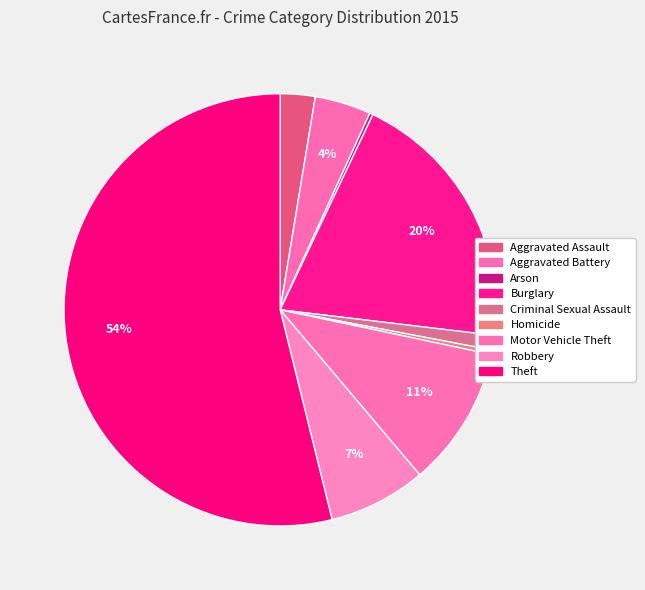

Which slice is the smallest?

Arson